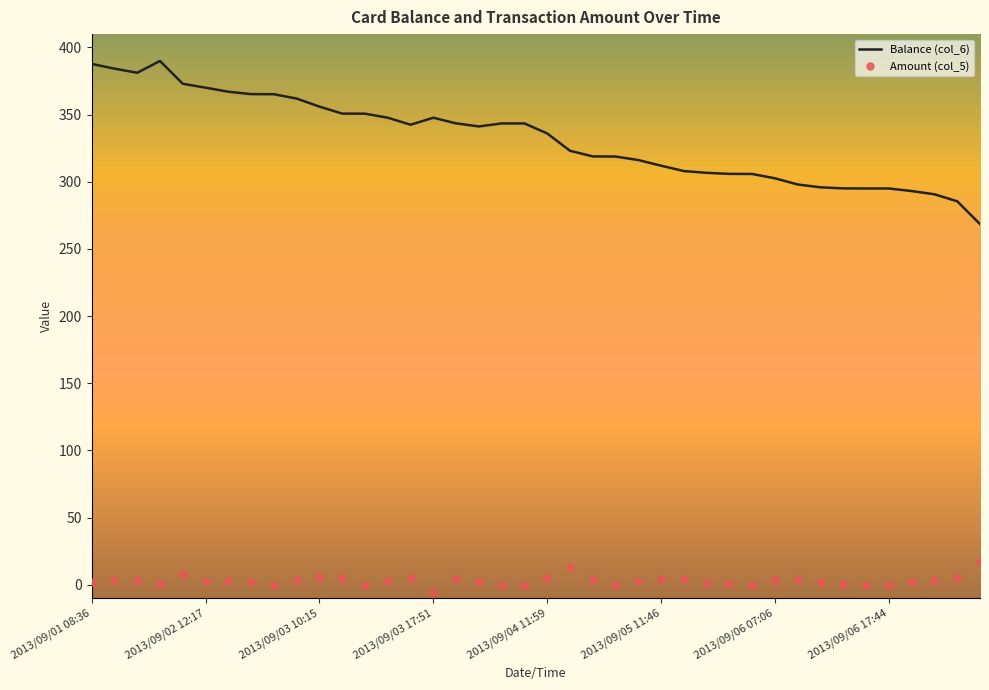

True or false: Amount (col_5) has more than 1 points higher than both neighbors.

True